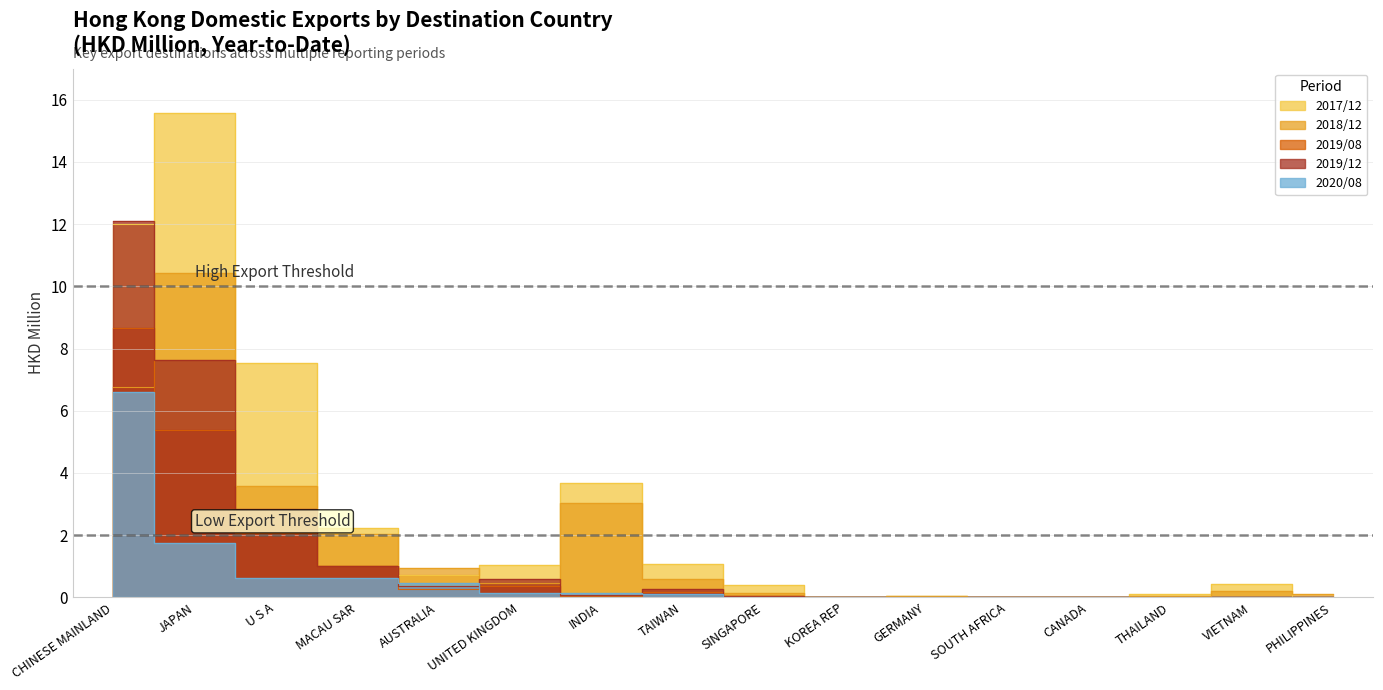

At which label is 201908_% Share closest to 4?

JAPAN